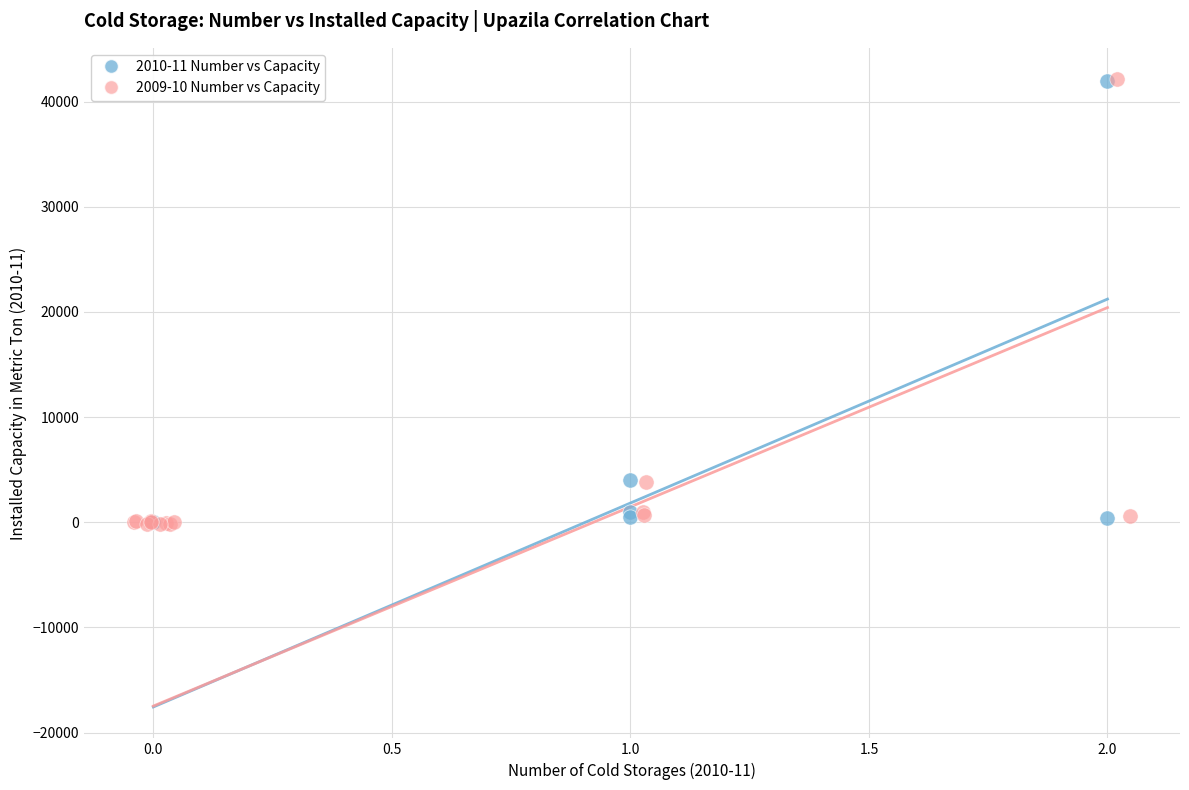

Which series has the largest Y range (max minus min)?

2009-10 Number vs Capacity